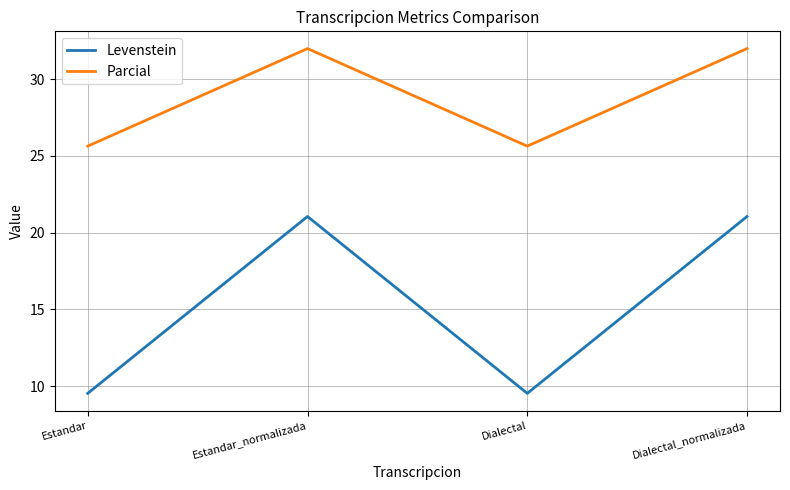

What position from the right is Dialectal?

2